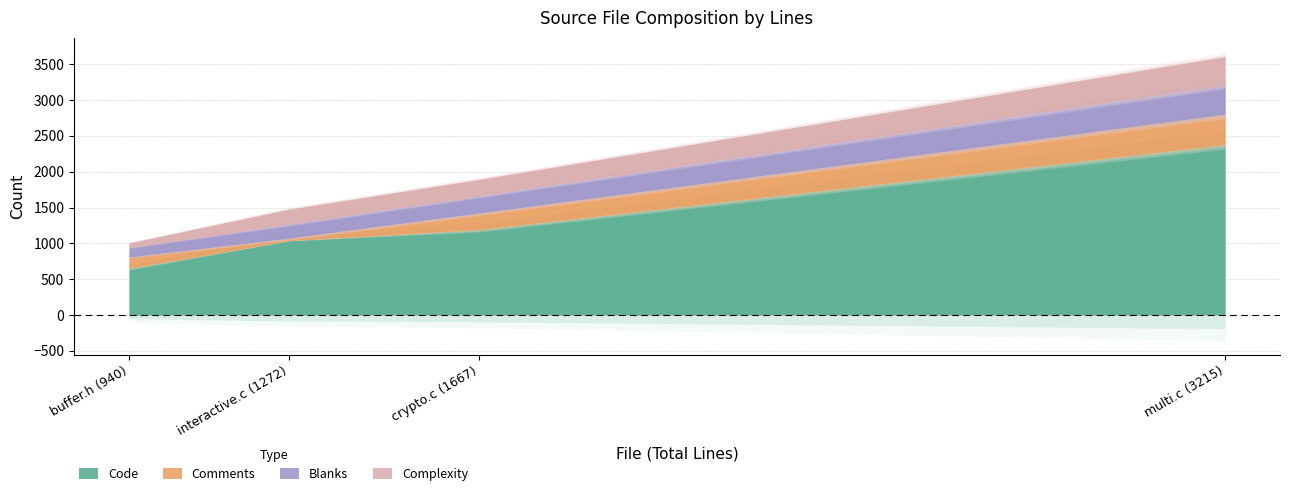

What is the total value across all series at multi.c (3215)?

3608